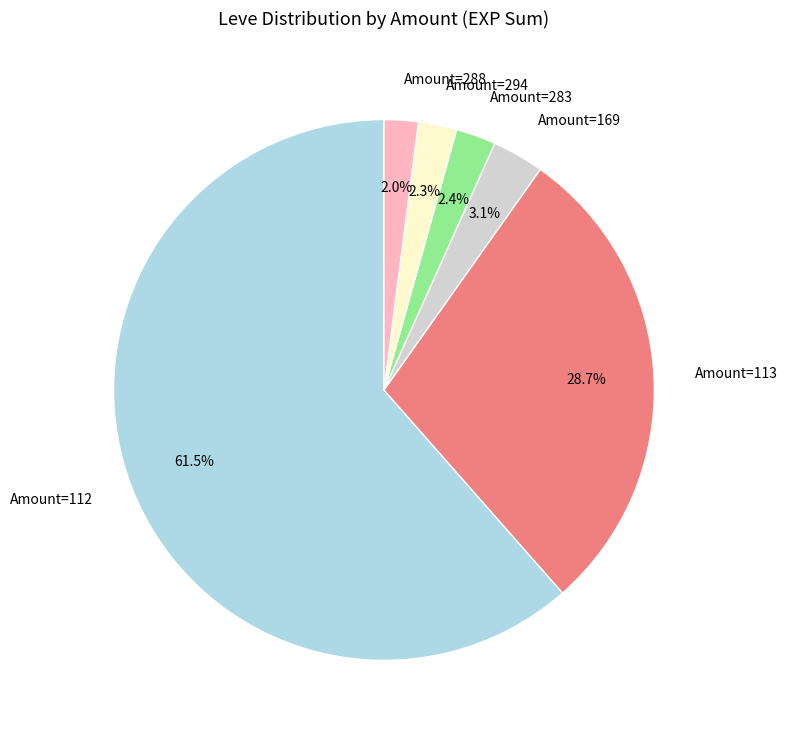

Does Amount=294 represent more than half of the total?

No